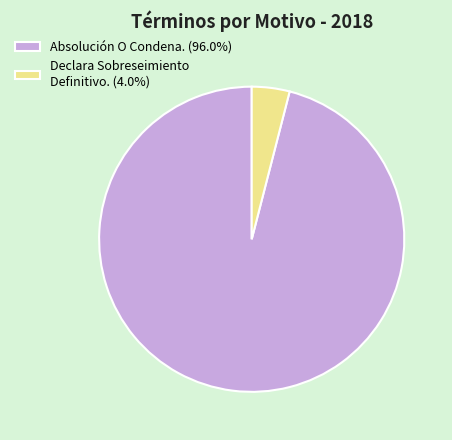

Approximately how many times larger is the value at Absolución O Condena. (96.0%) compared to Declara Sobreseimiento Definitivo. (4.0%)?

24.0